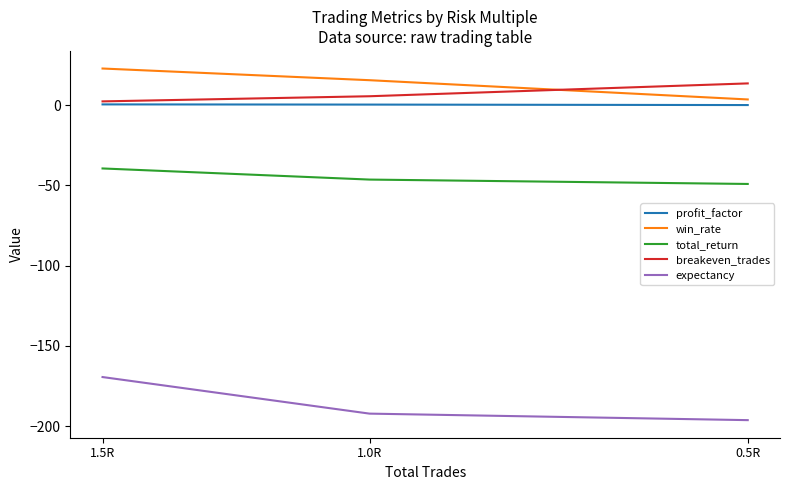

Which series has the widest spread of values?

expectancy